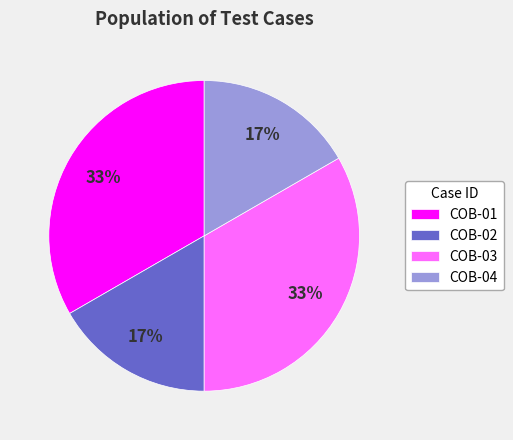

Approximately how many times larger is the value at COB-04 compared to COB-03?

0.5